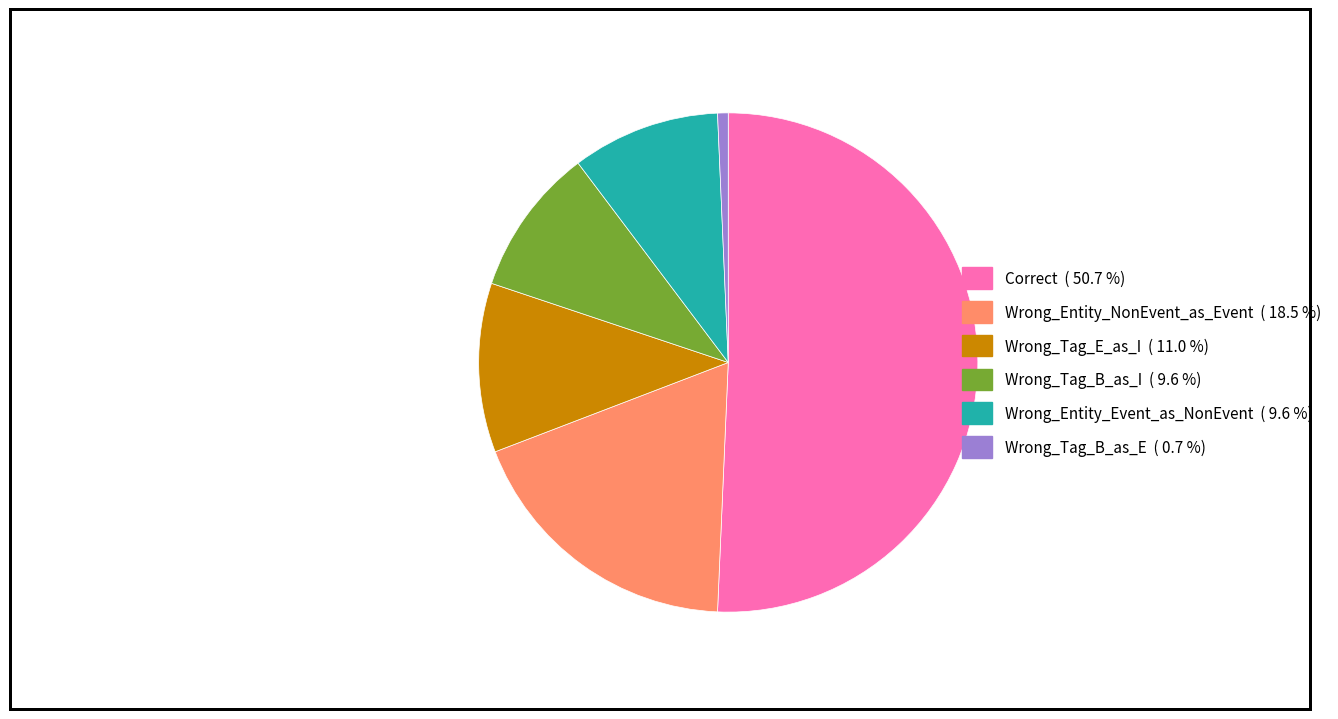

Is Wrong_Tag_E_as_I the majority of the pie?

No